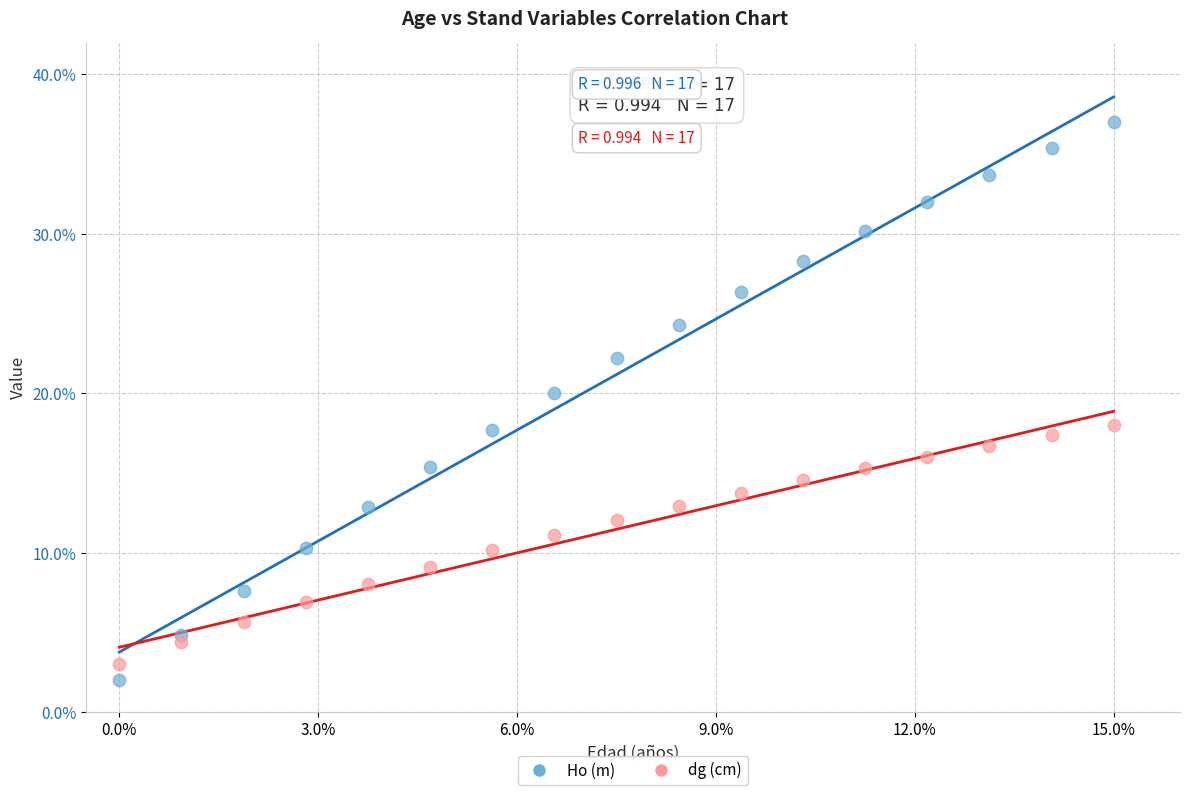

What are all the series names shown in the legend?

Ho (m), dg (cm)